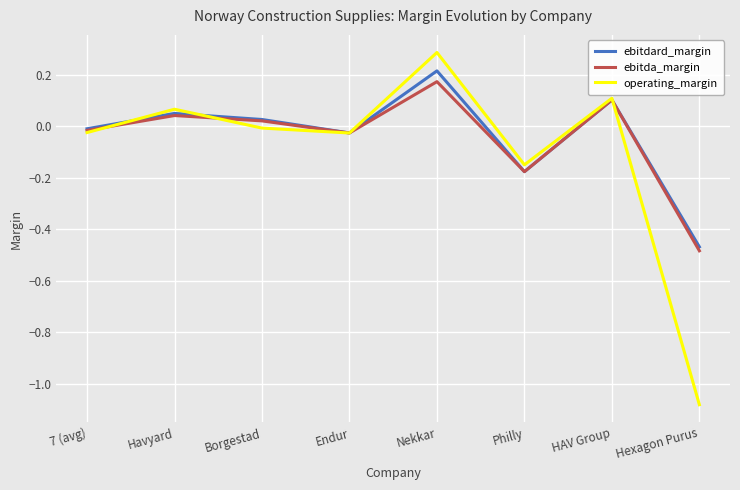

The value of ebitdard_margin at Philly is -0.1. True or false?

False